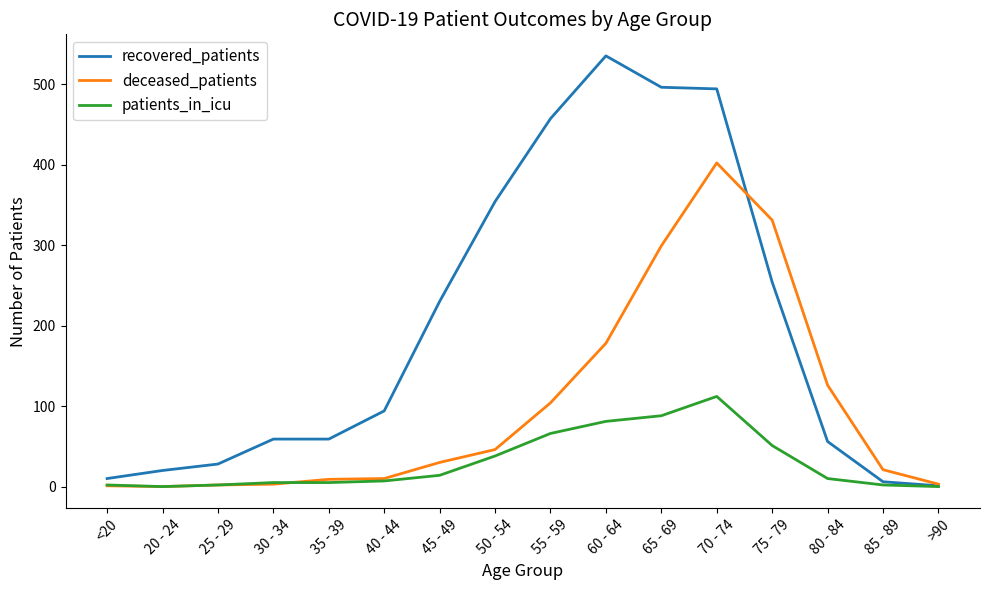

What are all the series names shown in the legend?

recovered_patients, deceased_patients, patients_in_icu